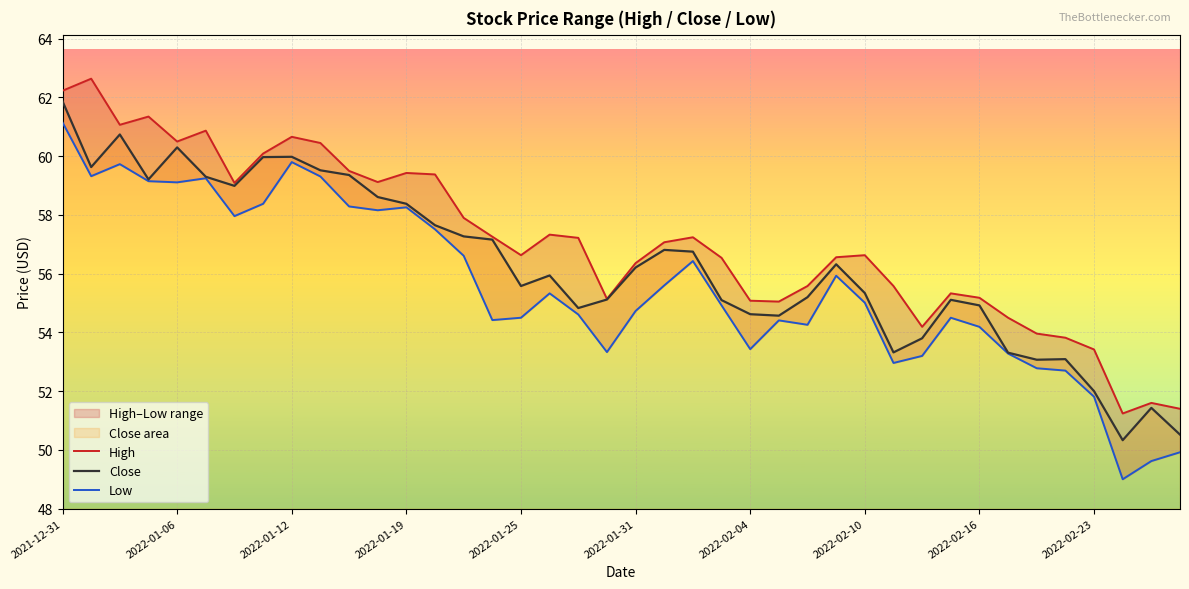

The value of Close at 2022-02-10 is 14.5. True or false?

False